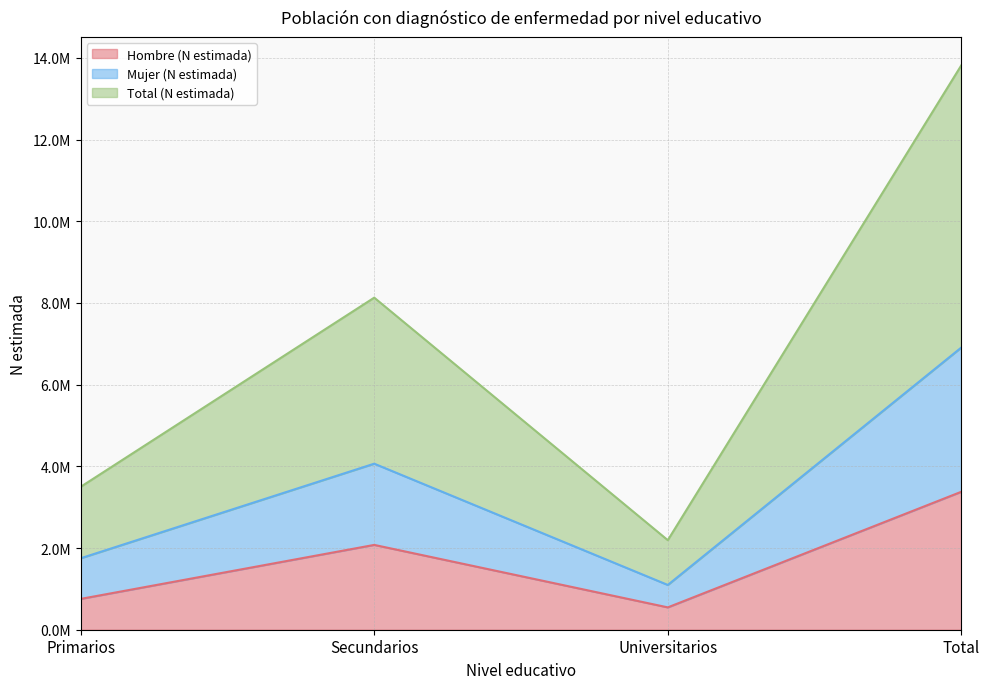

Which series changed the most between Secundarios and Total?

Total (N estimada)